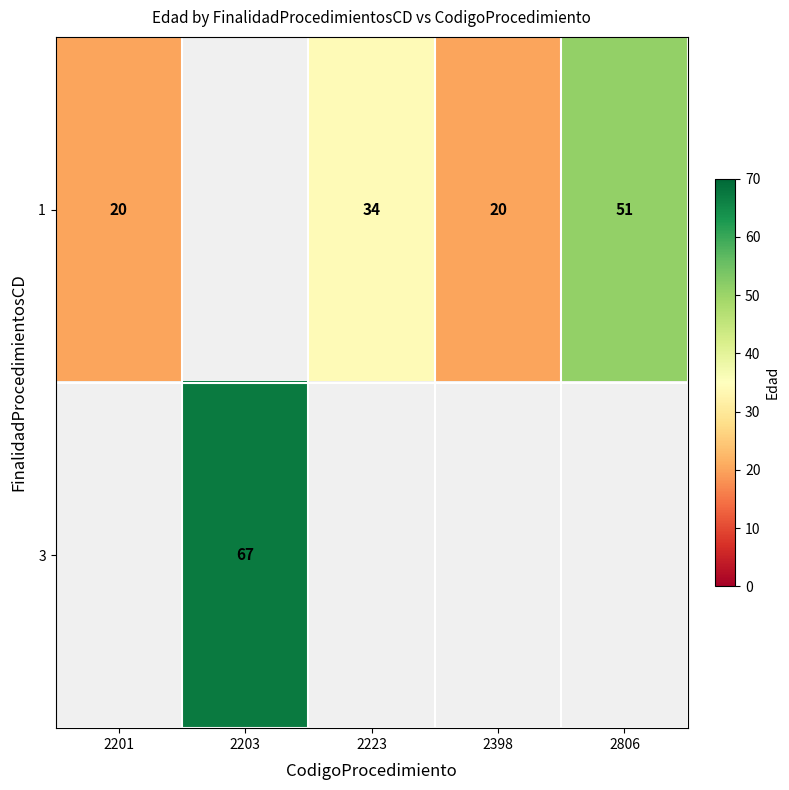

Is the value of 1 at 2398 greater than the value of 3 at 2203?

No